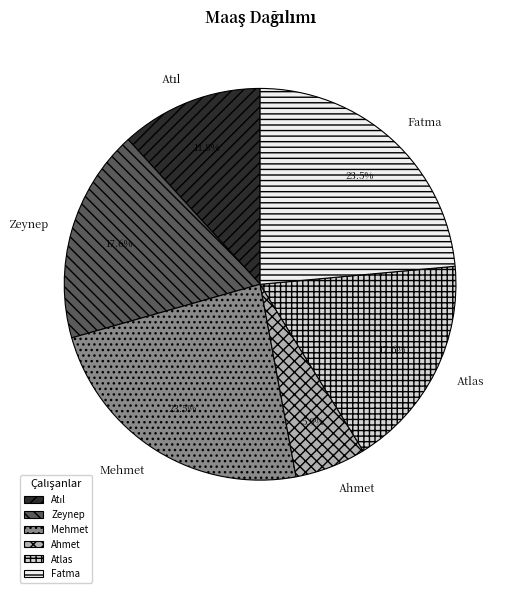

To the nearest percent, what percentage of the pie is Ahmet?

6%